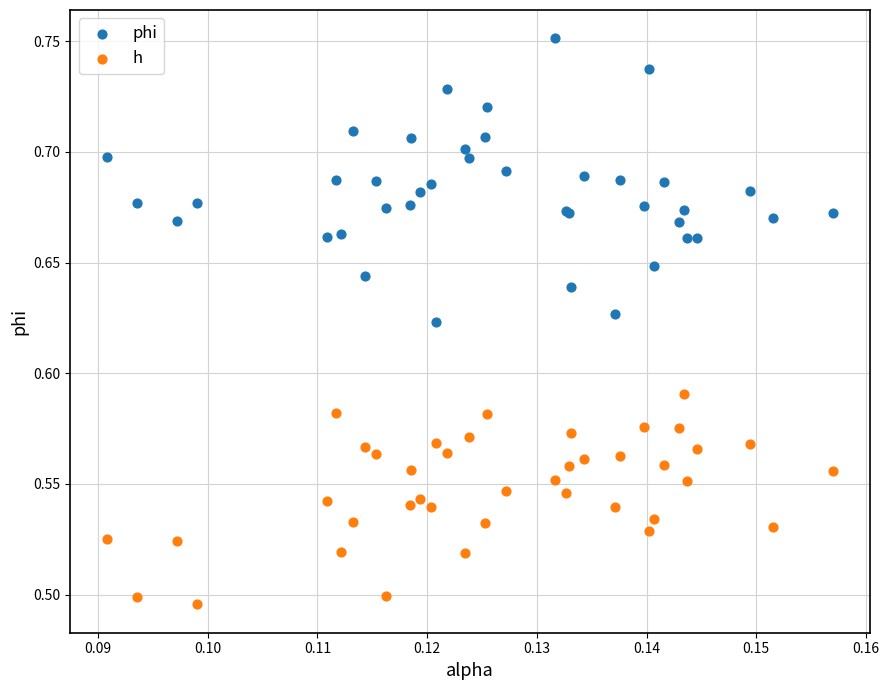

Which series contains the lowest Y value?

h